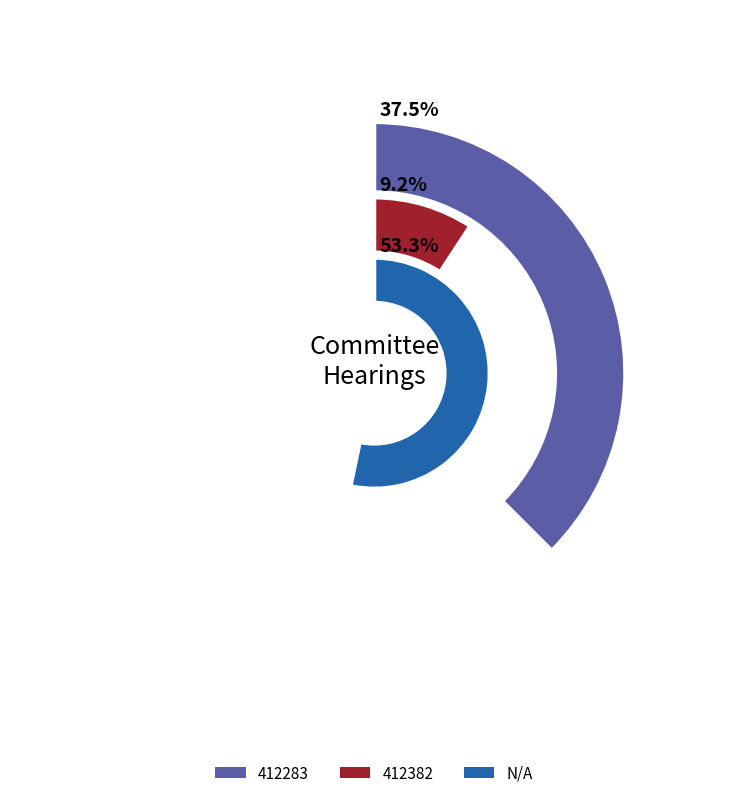

Approximately how many times larger is the value at 412283 compared to 412382?

4.1